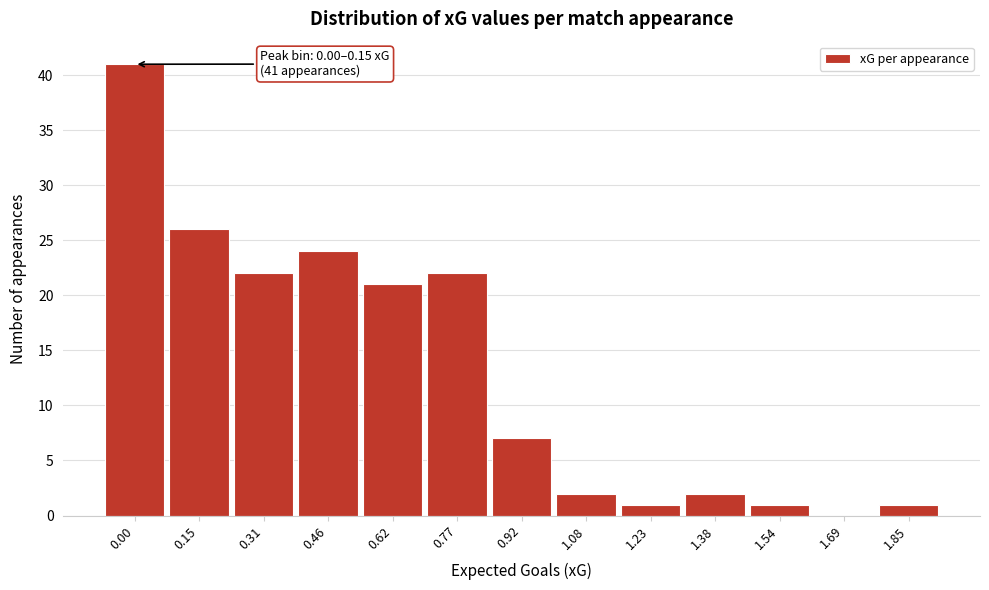

Reading left to right, what are all the values shown in this chart?

0.00=41	0.15=26	0.31=22	0.46=24	0.62=21	0.77=22	0.92=7	1.08=2	1.23=1	1.38=2	1.54=1	1.69=0	1.85=1